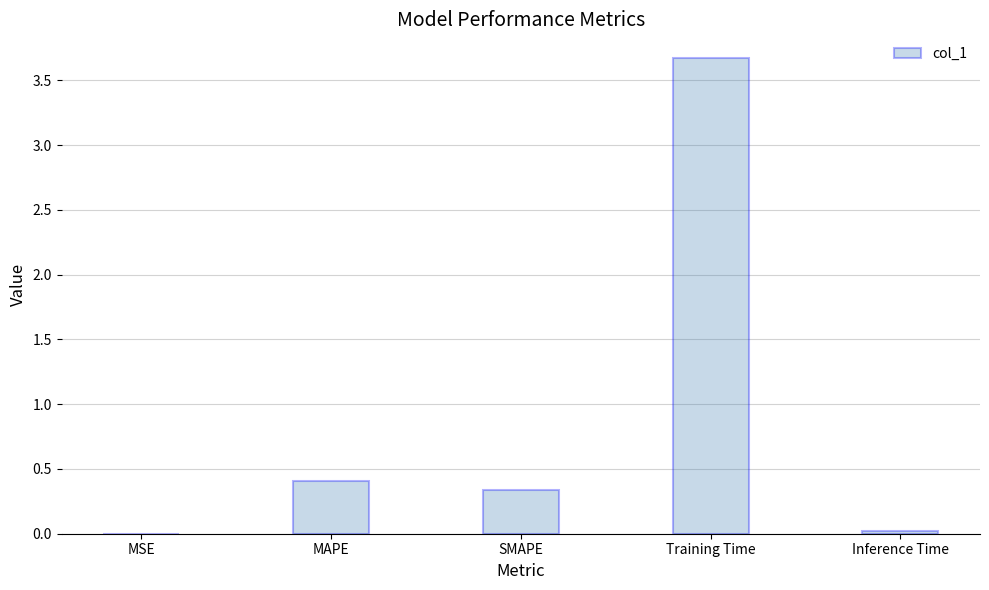

The value at MAPE is 0.2. True or false?

False